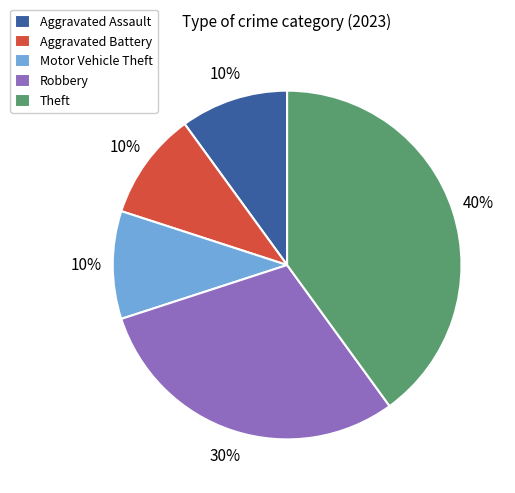

To the nearest percent, what is the difference between the Robbery and Aggravated Assault slice percentages?

20%